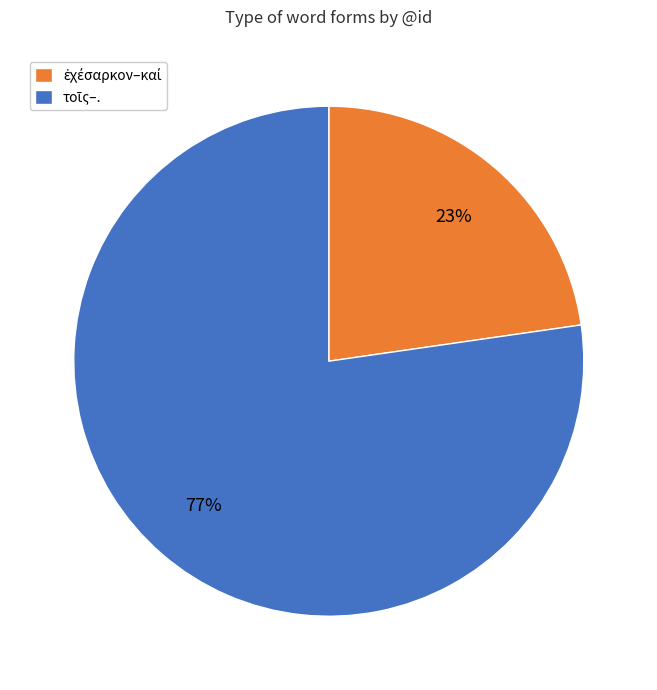

To the nearest percent, what is the average slice percentage?

50%